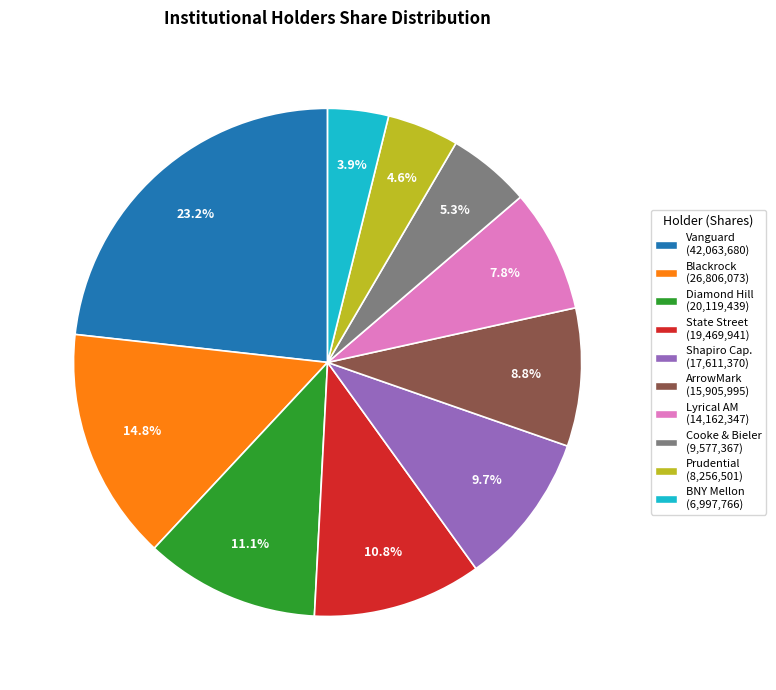

Is there any slice that represents more than half of the pie?

No